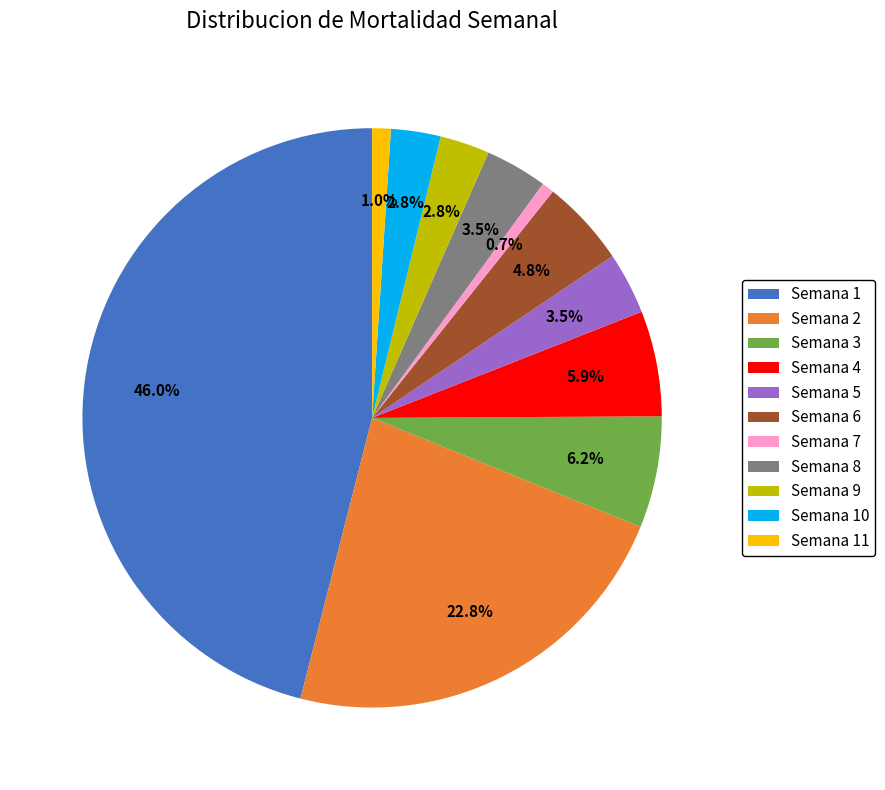

Which has a higher value, Semana 6 or Semana 3?

Semana 3